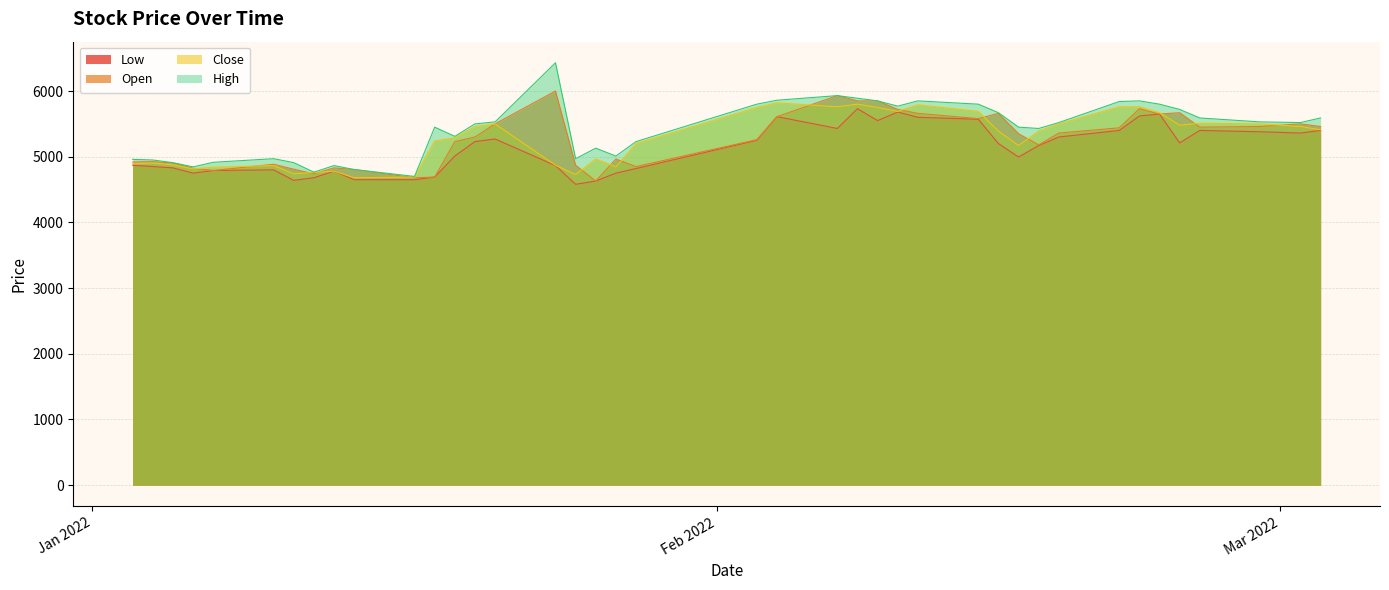

What position from the right is 2022-01-14?

31